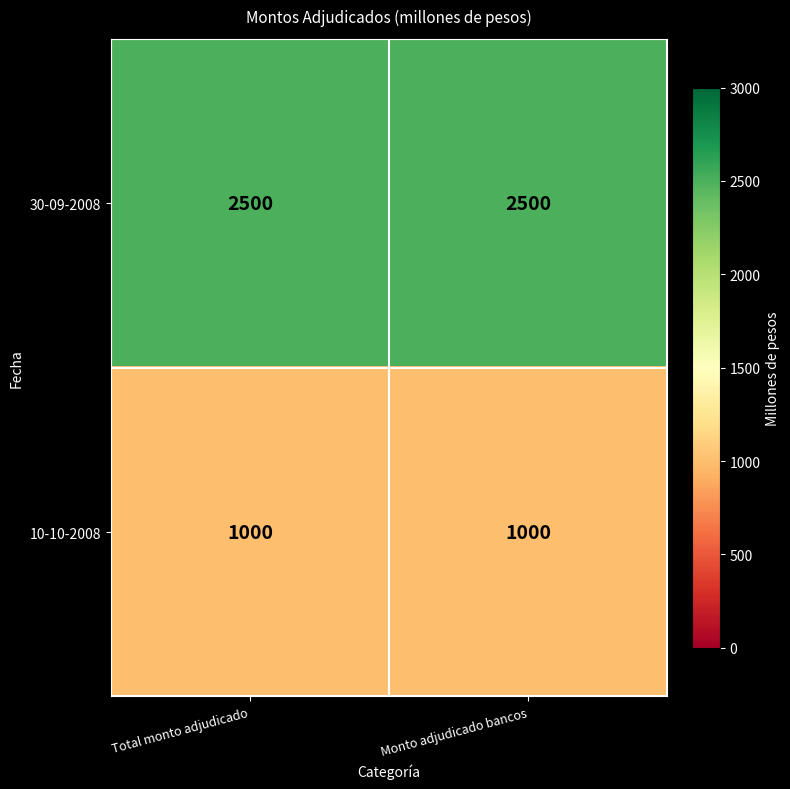

Read the 30-09-2008 value at Monto adjudicado bancos.

2500